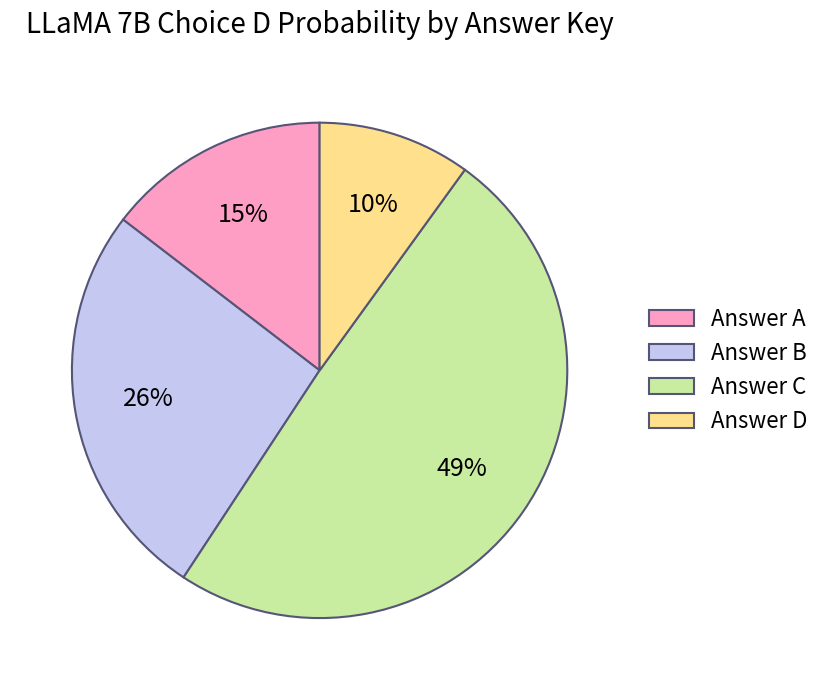

How many slices are in this pie chart?

4